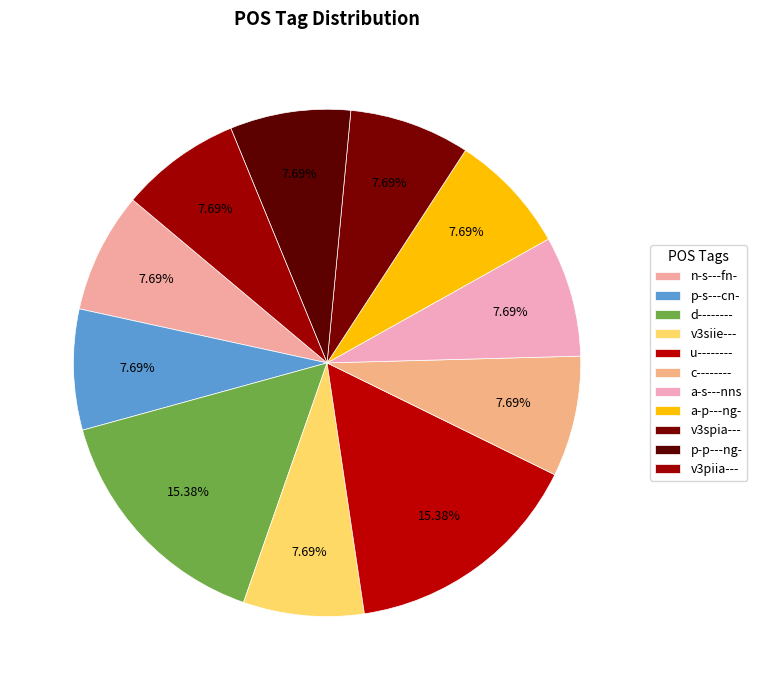

What is the smallest slice in the pie chart?

n-s---fn-